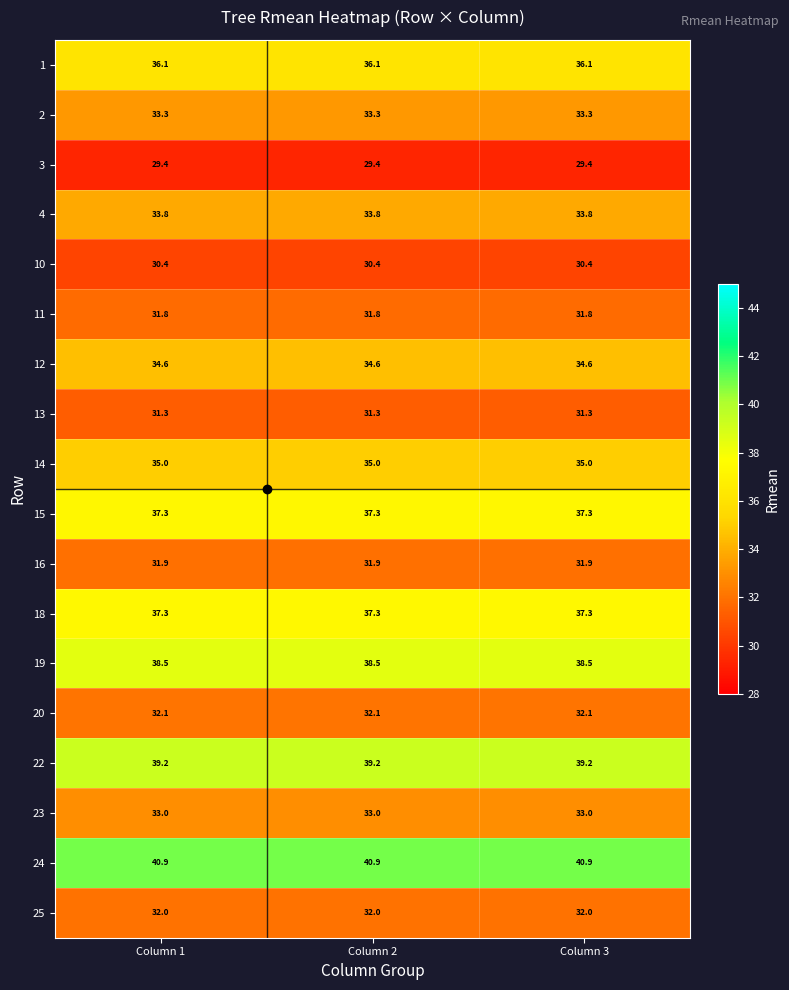

The value of 22 at Column 1 is 59.0. True or false?

False